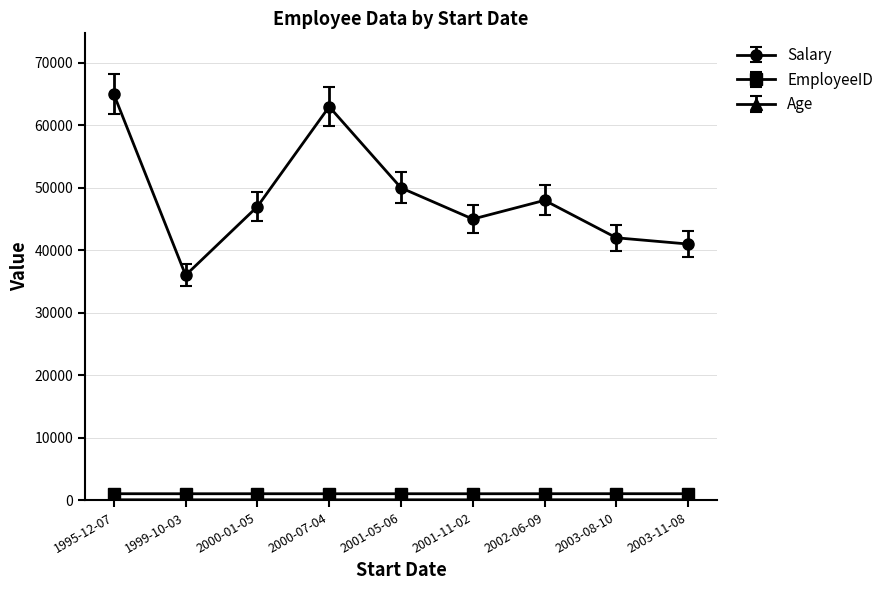

True or false: Salary and EmployeeID intersect in this chart.

False